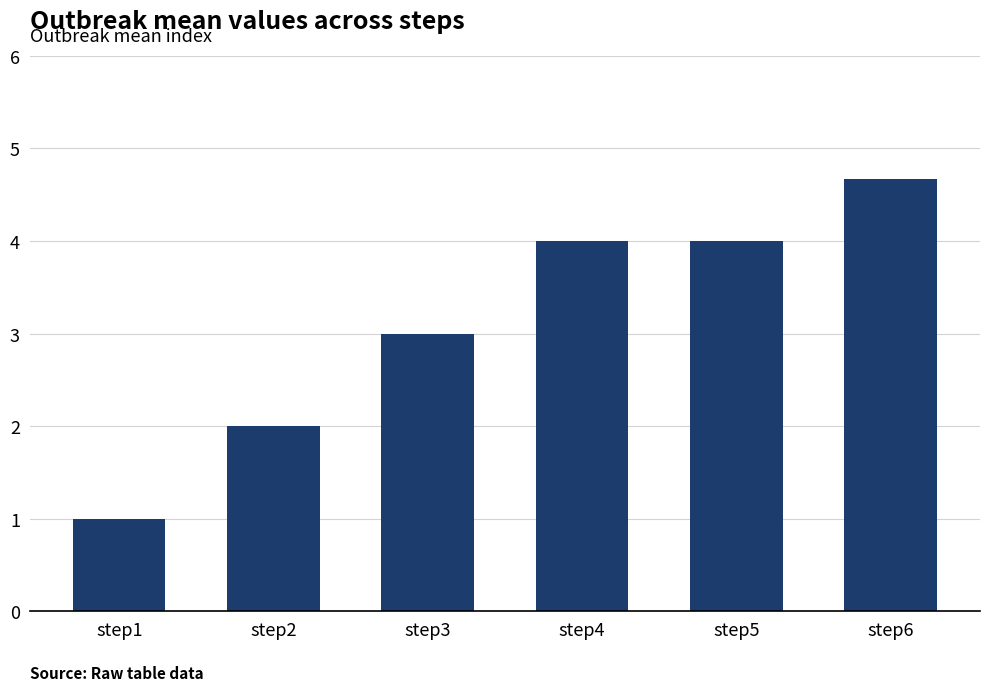

What is the approximate value at step5?

4.0